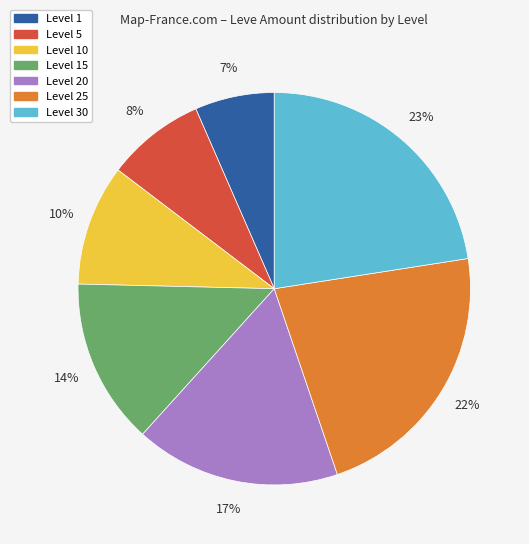

Is there any slice that represents more than half of the pie?

No